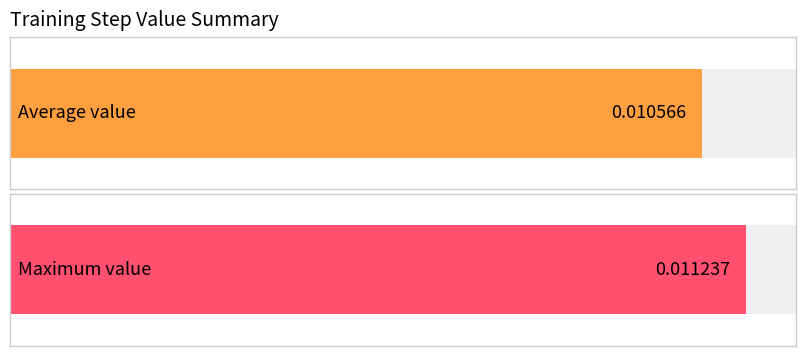

True or false: the data shows 0.0 at 23.

False